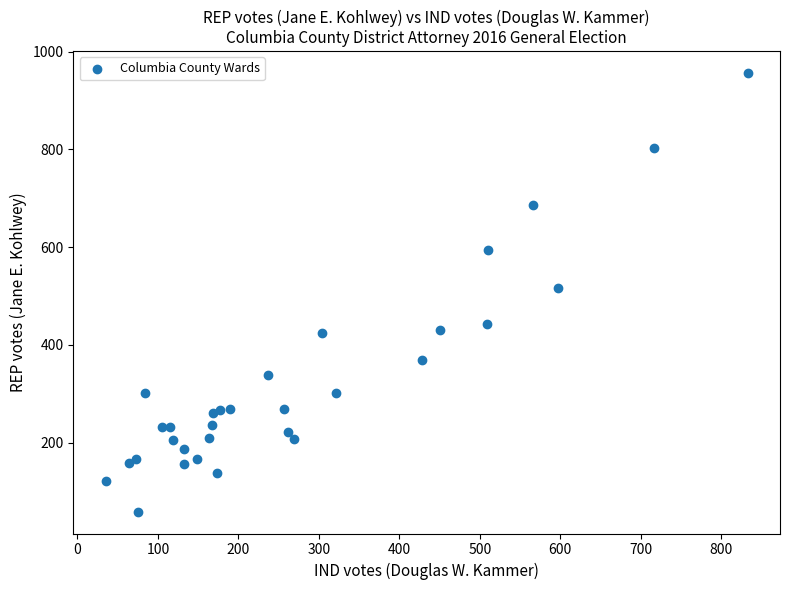

What Y value in the scatter plot is closest to 507?

517